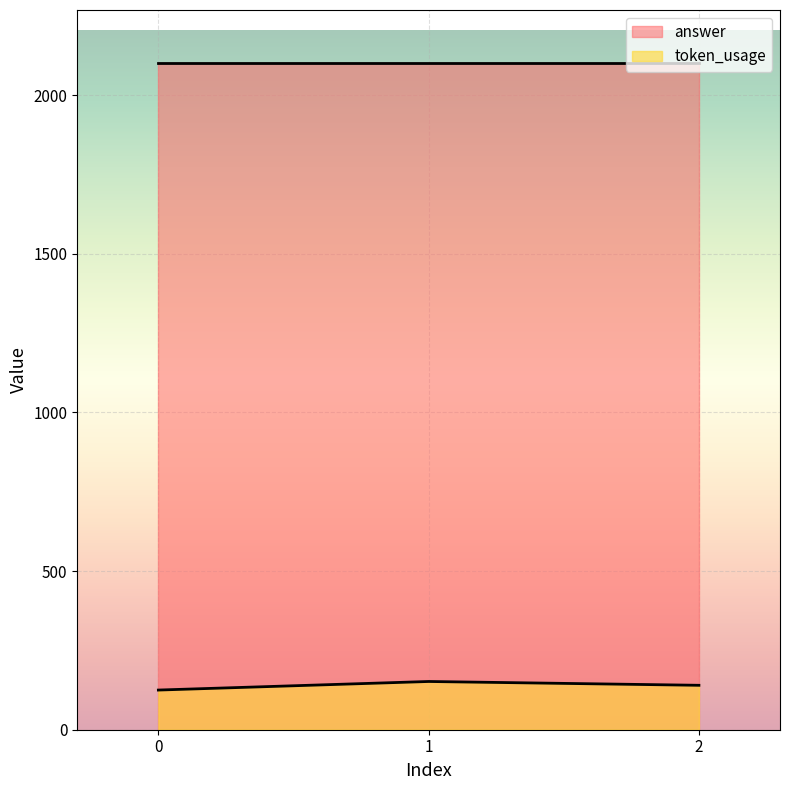

Reading left to right, list all the values displayed in this chart.

125	152	140